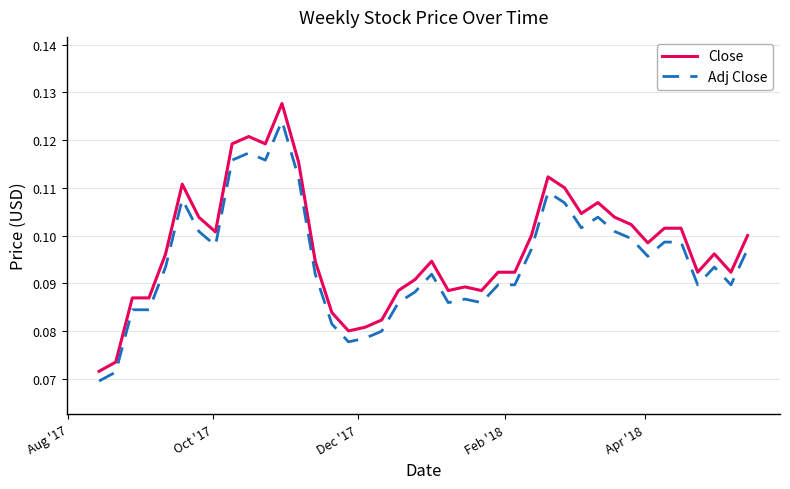

Which series has the widest spread of values?

Close